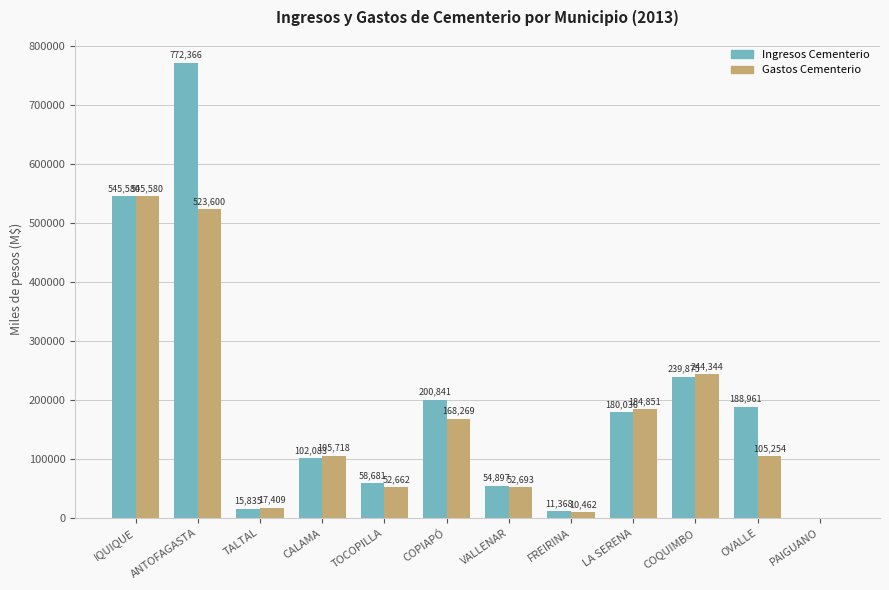

Is it true that Ingresos Cementerio equals 11368 at FREIRINA?

True